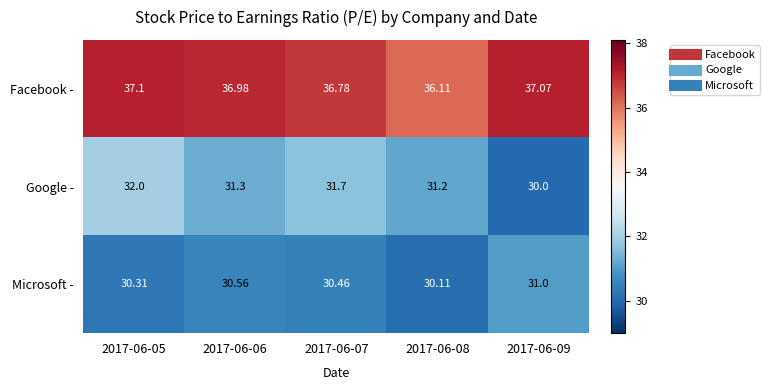

Which series has the largest range (max minus min)?

Google -